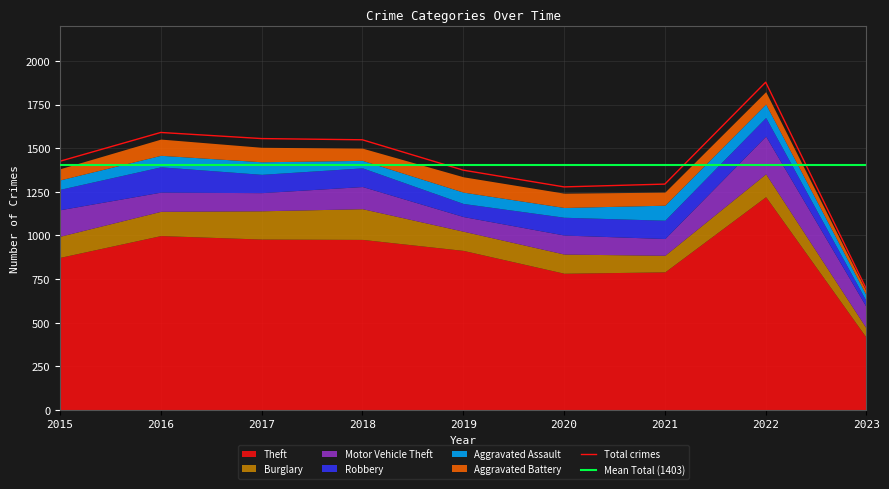

What is the lowest value of the Total crimes series?

691